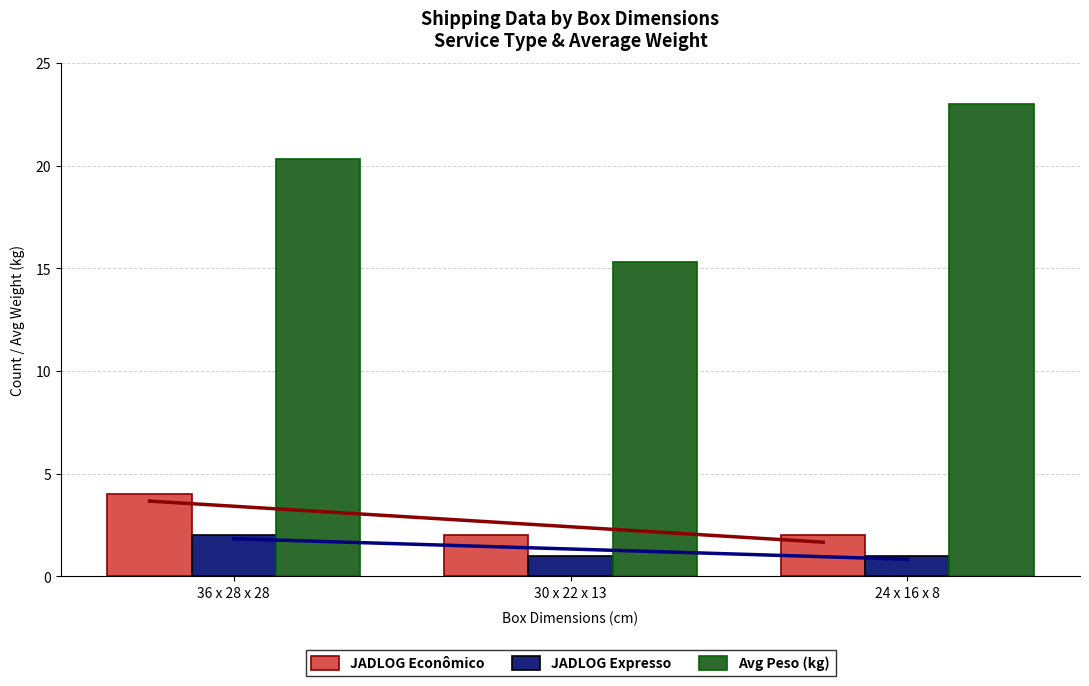

Reading left to right, extract all data points from this chart.

JADLOG Econômico: 4.0	2.0	2.0
JADLOG Expresso: 2.0	1.0	1.0
Avg Peso (kg): 20.3	15.3	23.0